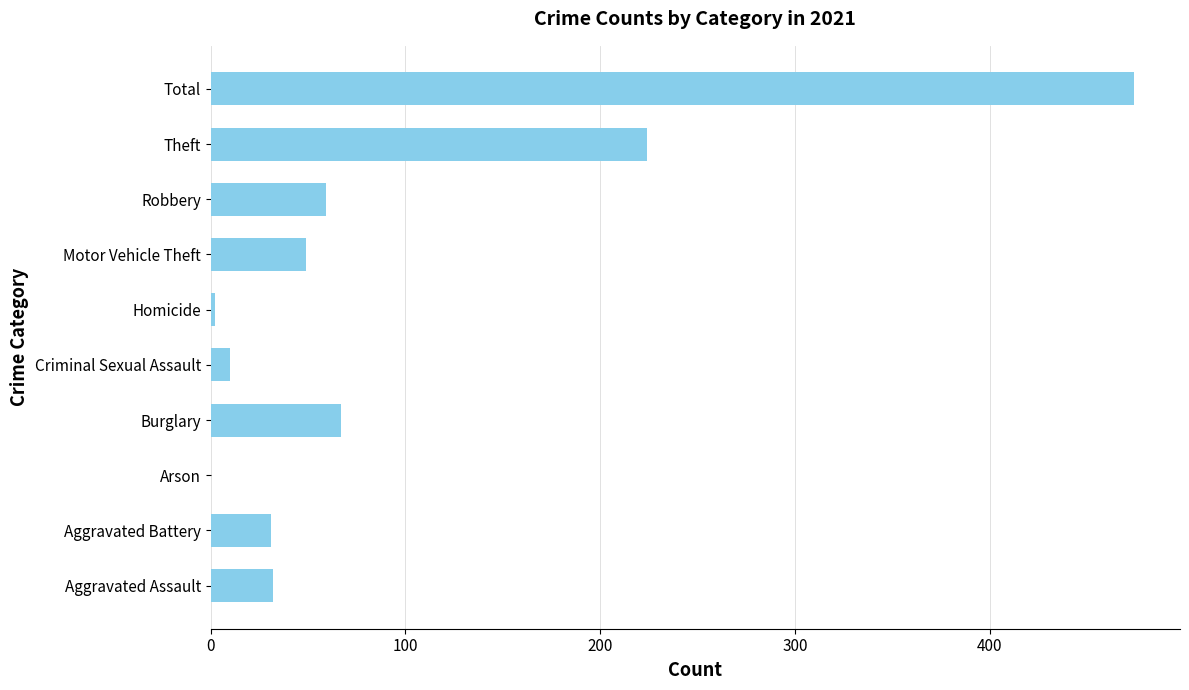

Count the number of data series in this chart.

1